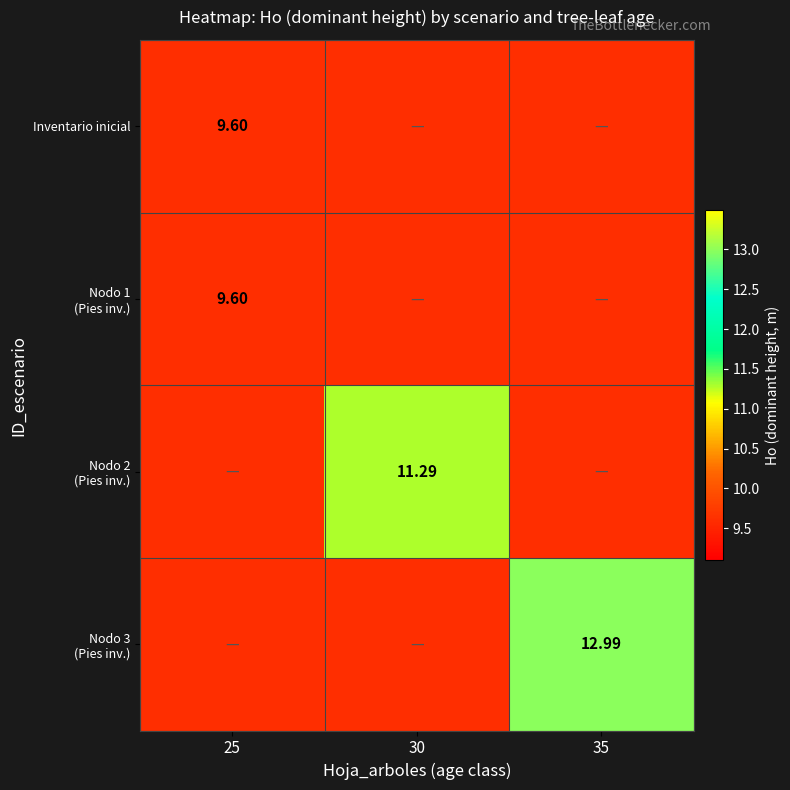

What is the total value across all series at 30?

40.1